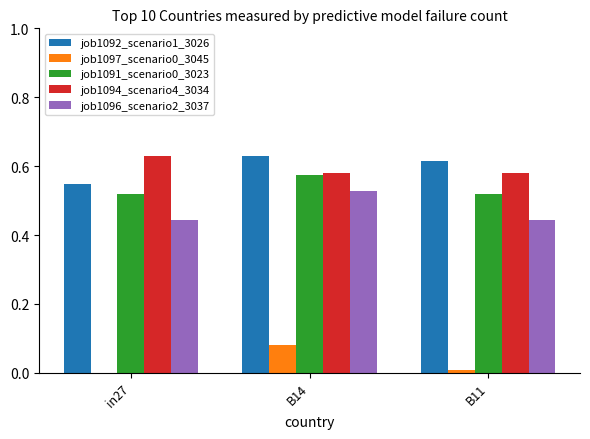

What is the sum of the job1091_scenario0_3023 values at in27 and B14?

1.1